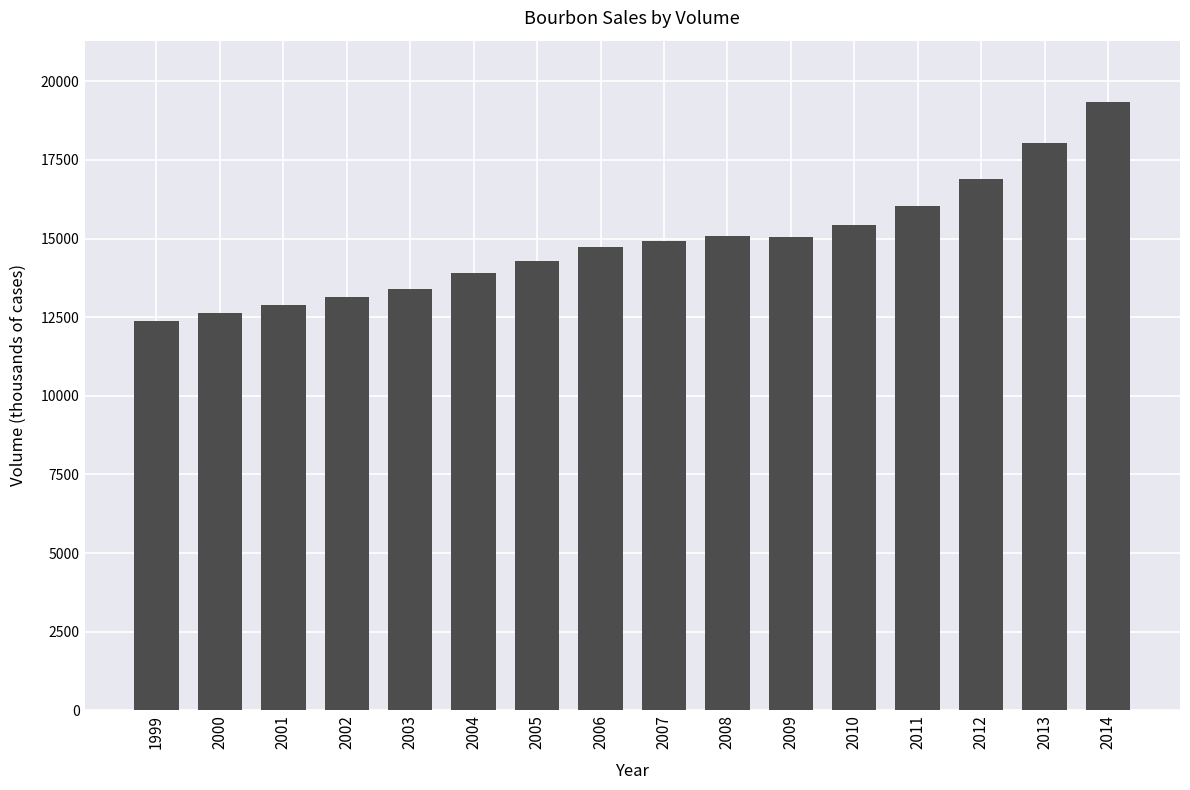

How many data points are less than 14912?

8